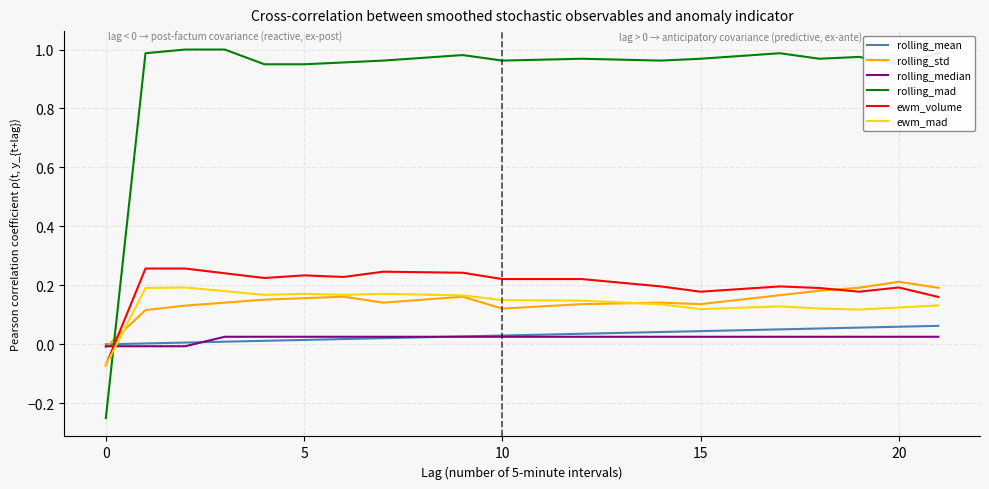

Which series ends up on top after the final intersection of rolling_median and ewm_volume?

ewm_volume